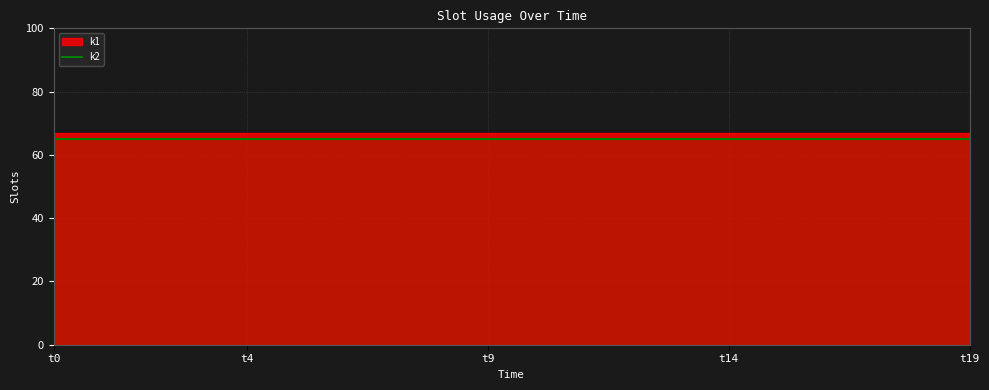

List the labels in order of k2 value, largest first.

t0, t1, t2, t3, t4, t5, t6, t7, t8, t9, t10, t11, t12, t13, t14, t15, t16, t17, t18, t19